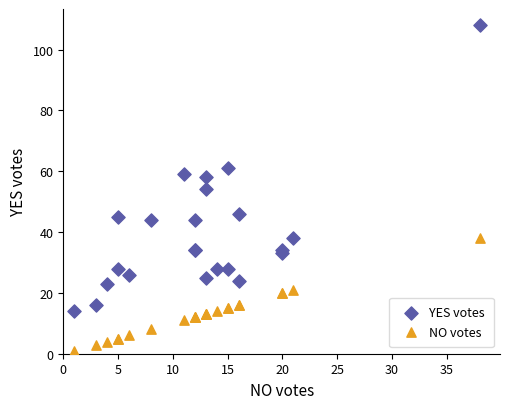

What are all the series names shown in the legend?

YES votes, NO votes